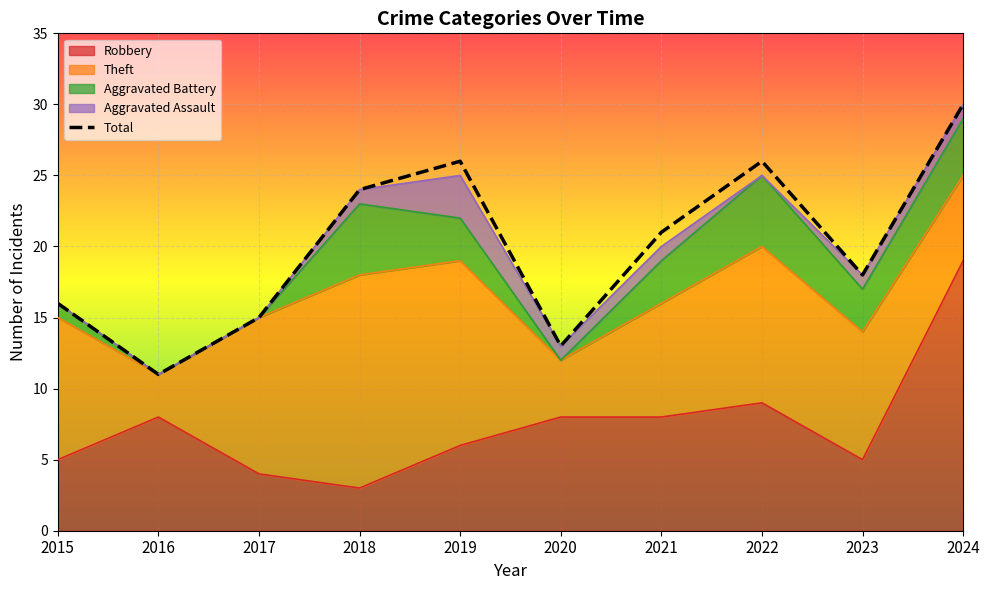

At which label does Aggravated Battery first exceed 3?

2018